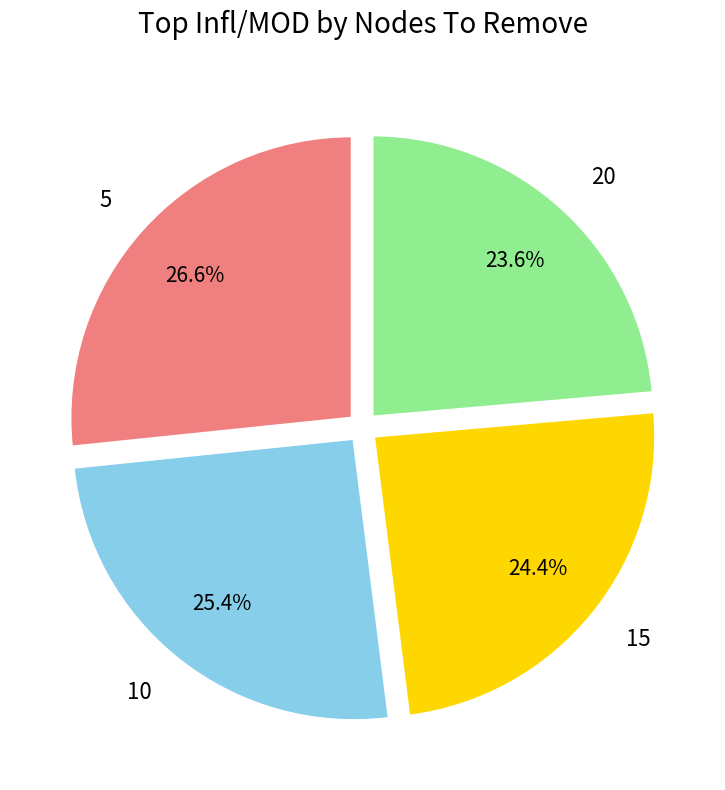

Is there a majority slice in this chart?

No